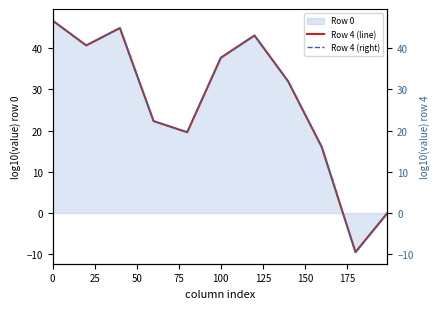

True or false: Row 4 (line) and Row 4 (right) intersect in this chart.

False